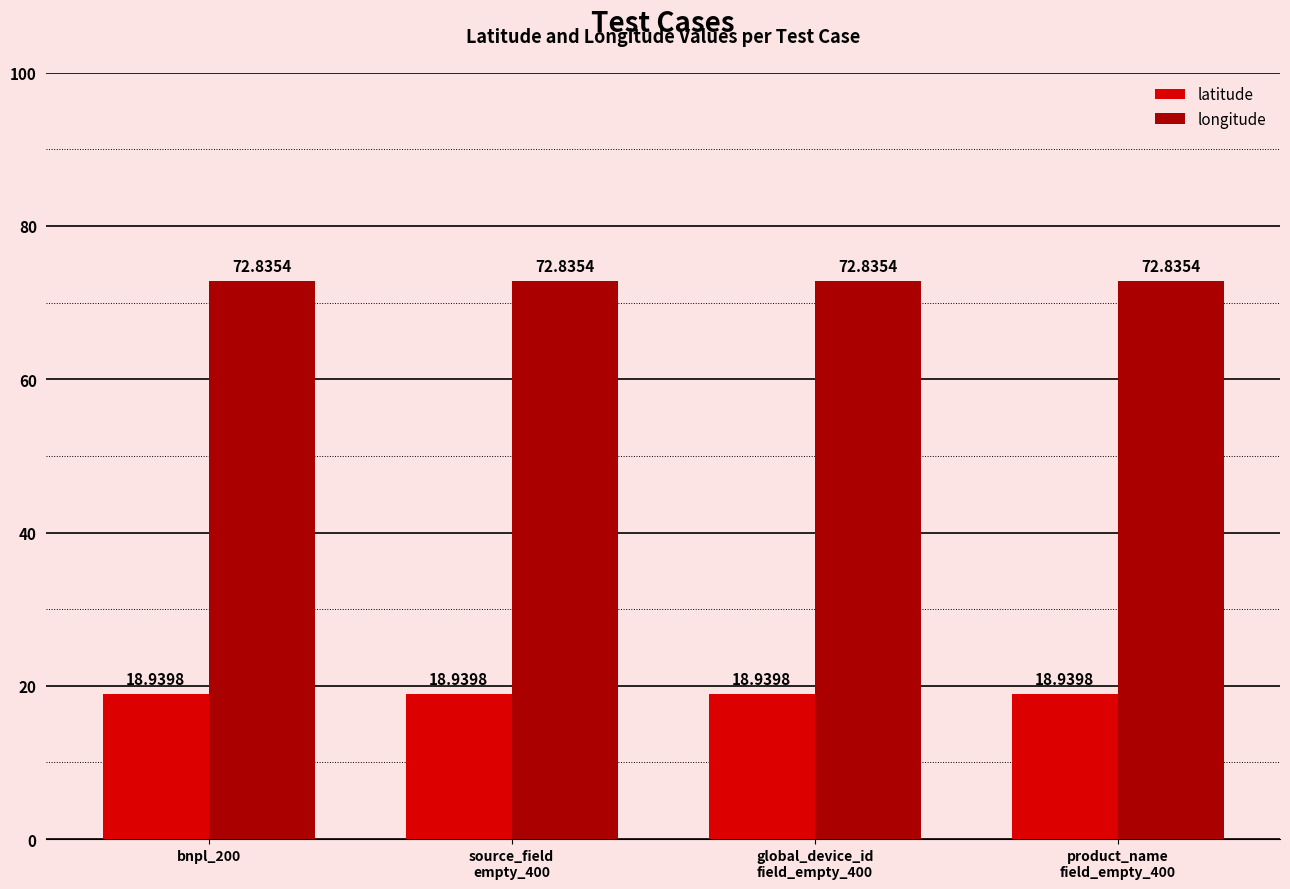

How many categories are shown in the chart?

4